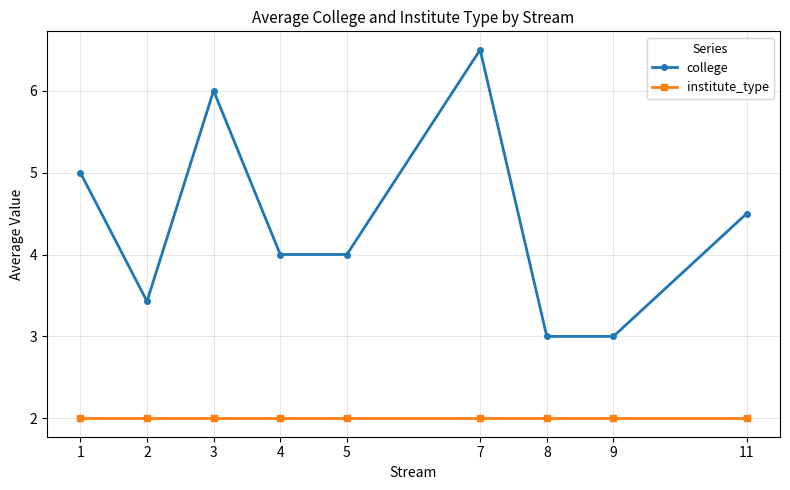

What is the maximum value for college?

6.5